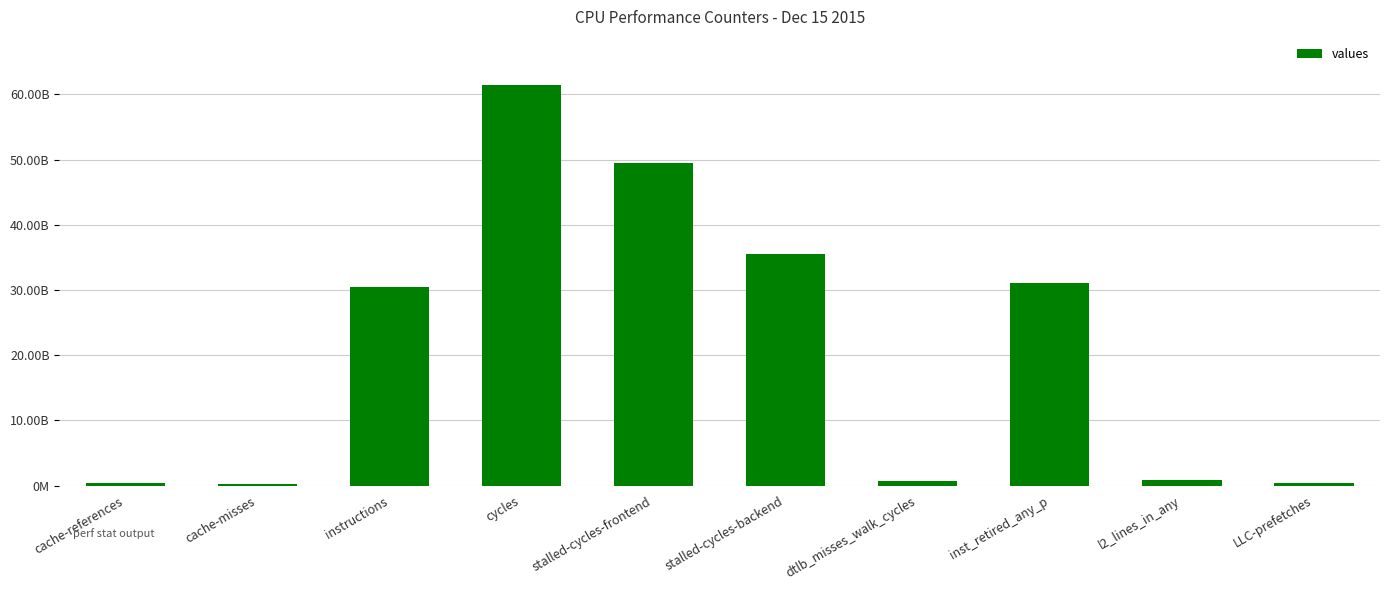

Are the bars horizontal?

No